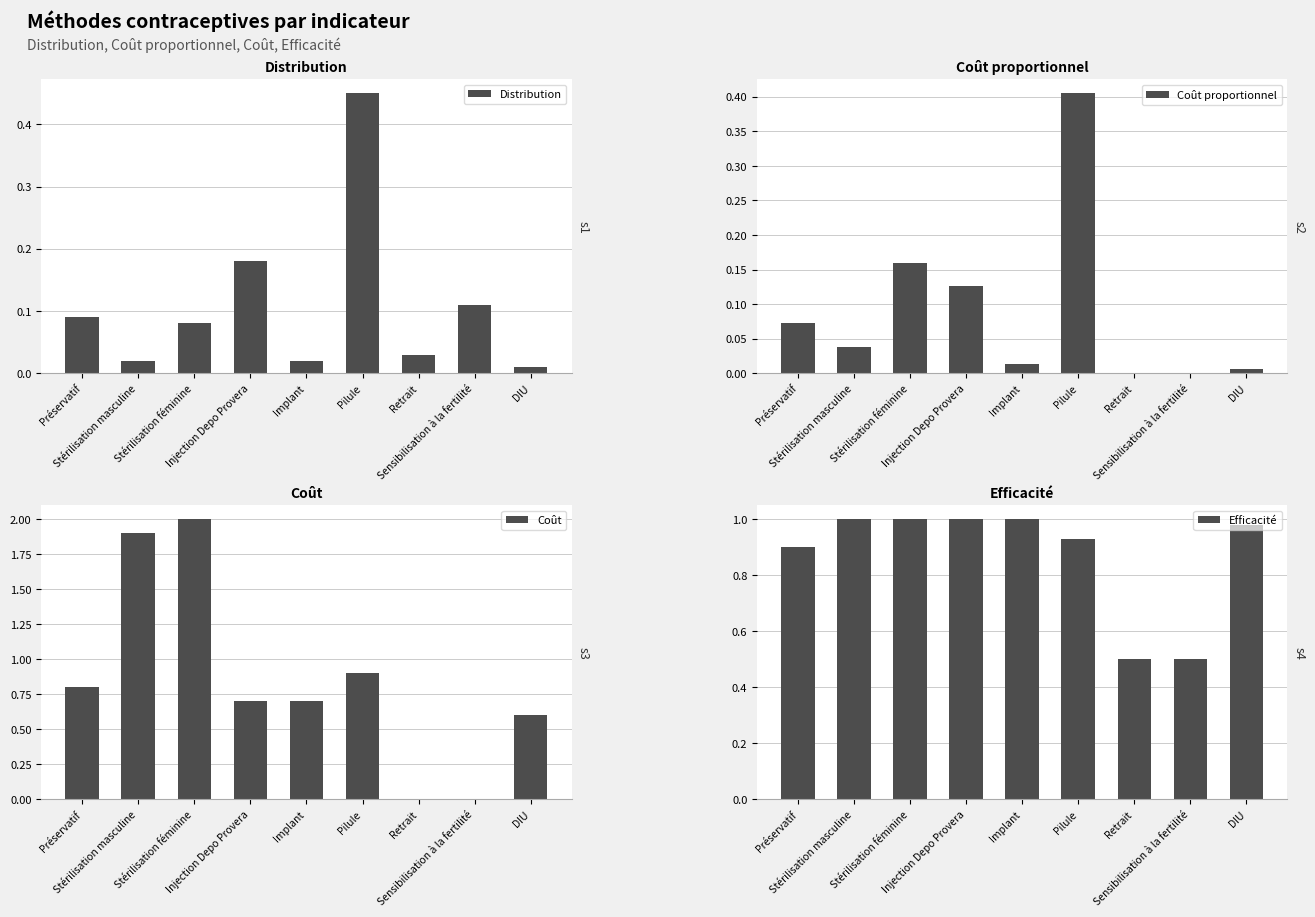

Reading left to right, transcribe all the data shown in this chart.

Distribution: Préservatif=0.1	Stérilisation masculine=0.0	Stérilisation féminine=0.1	Injection Depo Provera=0.2	Implant=0.0	Pilule=0.5	Retrait=0.0	Sensibilisation à la fertilité=0.1	DIU=0.0
Coût proportionnel: Préservatif=0.1	Stérilisation masculine=0.0	Stérilisation féminine=0.2	Injection Depo Provera=0.1	Implant=0.0	Pilule=0.4	Retrait=0.0	Sensibilisation à la fertilité=0.0	DIU=0.0
Coût: Préservatif=0.8	Stérilisation masculine=1.9	Stérilisation féminine=2.0	Injection Depo Provera=0.7	Implant=0.7	Pilule=0.9	Retrait=0.0	Sensibilisation à la fertilité=0.0	DIU=0.6
Efficacité: Préservatif=0.9	Stérilisation masculine=1.0	Stérilisation féminine=1.0	Injection Depo Provera=1.0	Implant=1.0	Pilule=0.9	Retrait=0.5	Sensibilisation à la fertilité=0.5	DIU=1.0